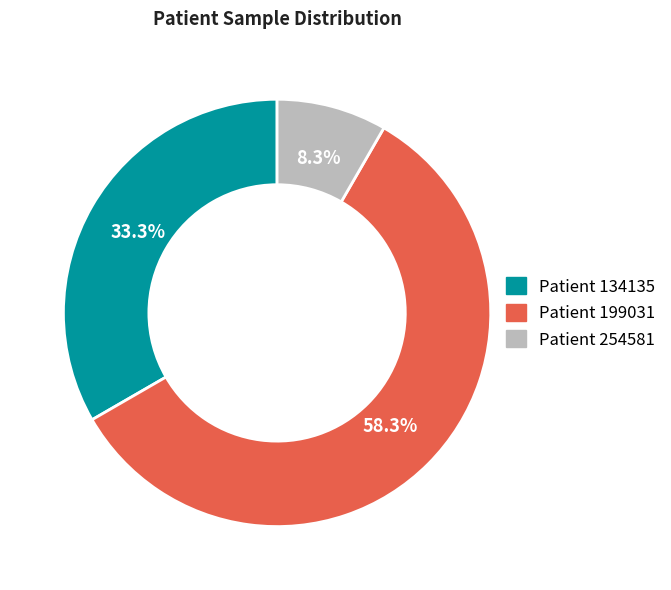

Is there a majority slice in this chart?

Yes